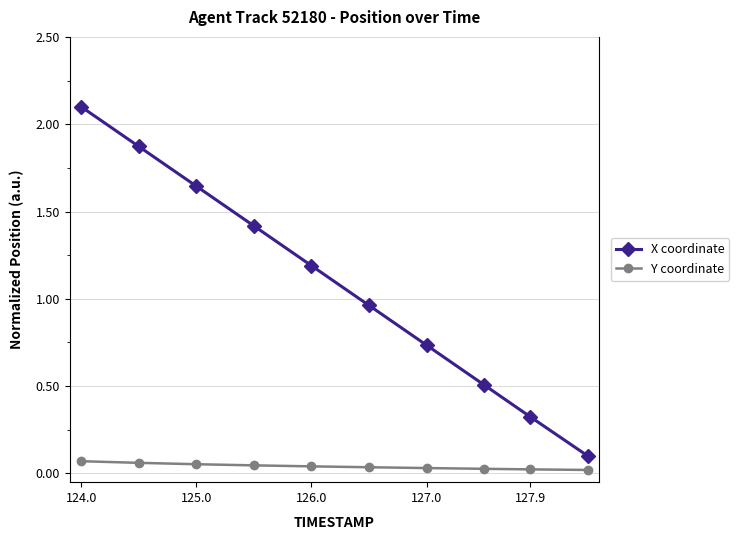

Which series has the largest total across all categories?

X coordinate